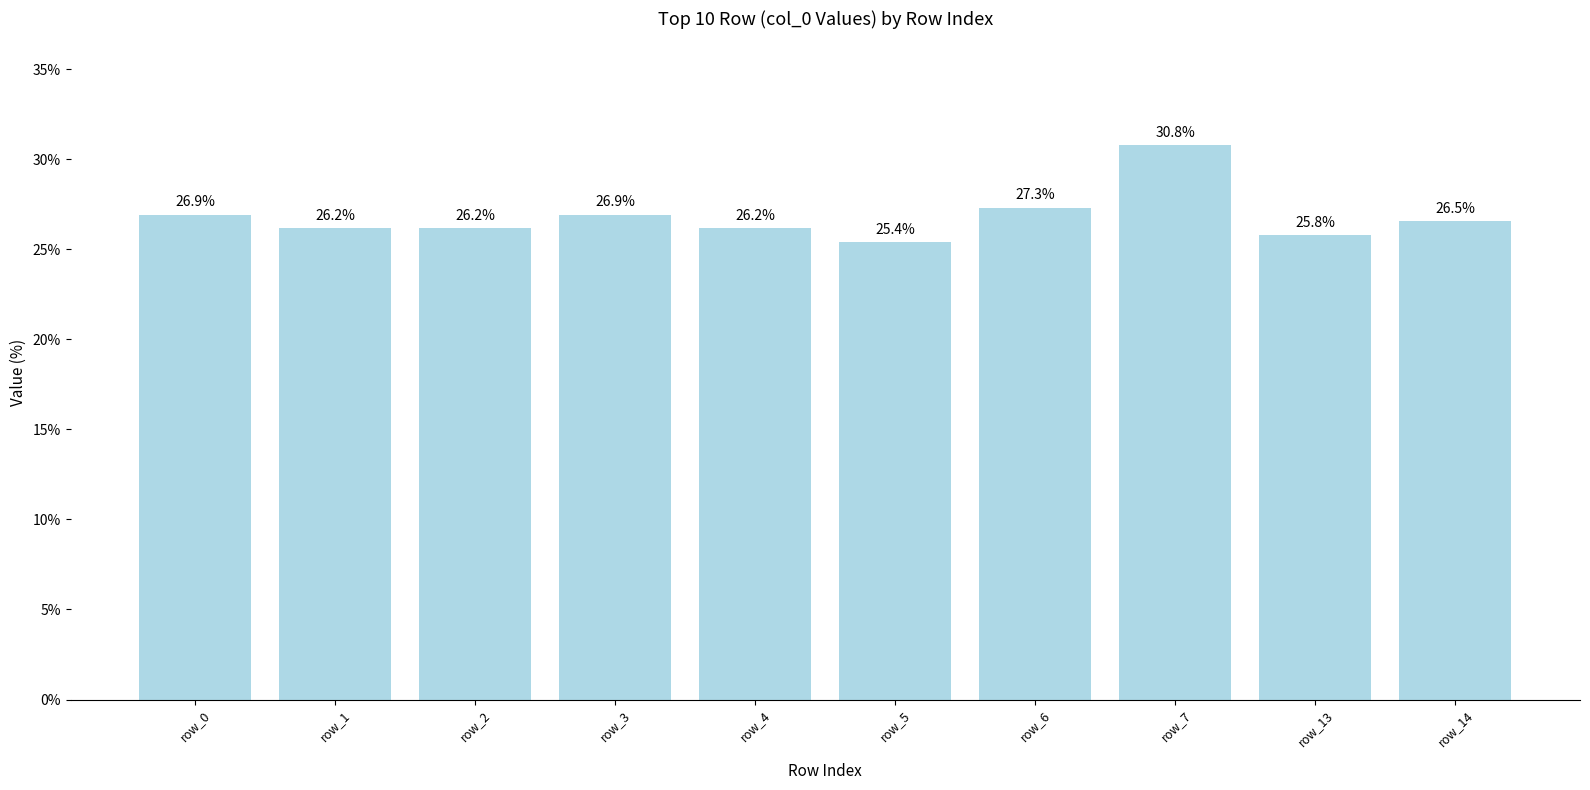

What is the sum of the values at row_6 and row_7?

58.1